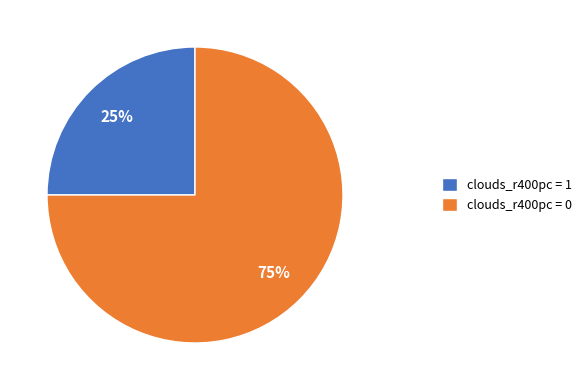

What is the largest slice in the pie chart?

clouds_r400pc = 0